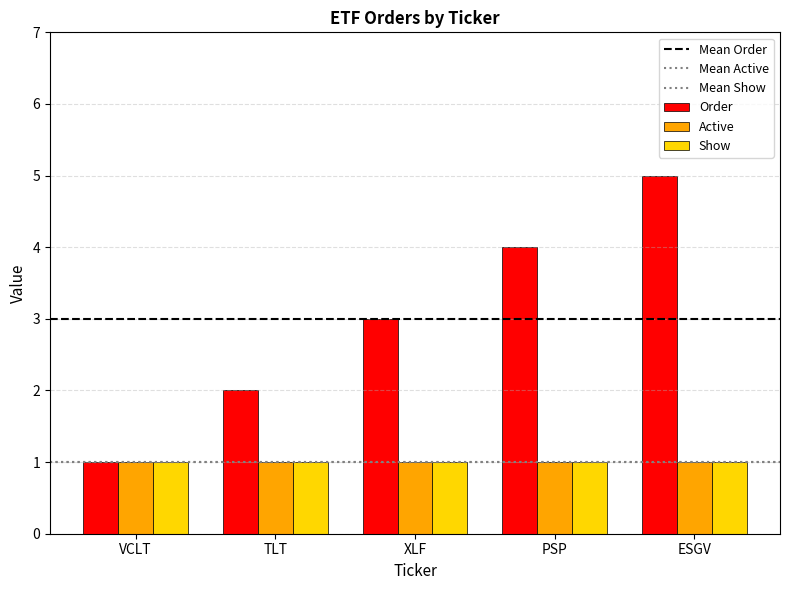

Does the chart contain stacked bars?

No